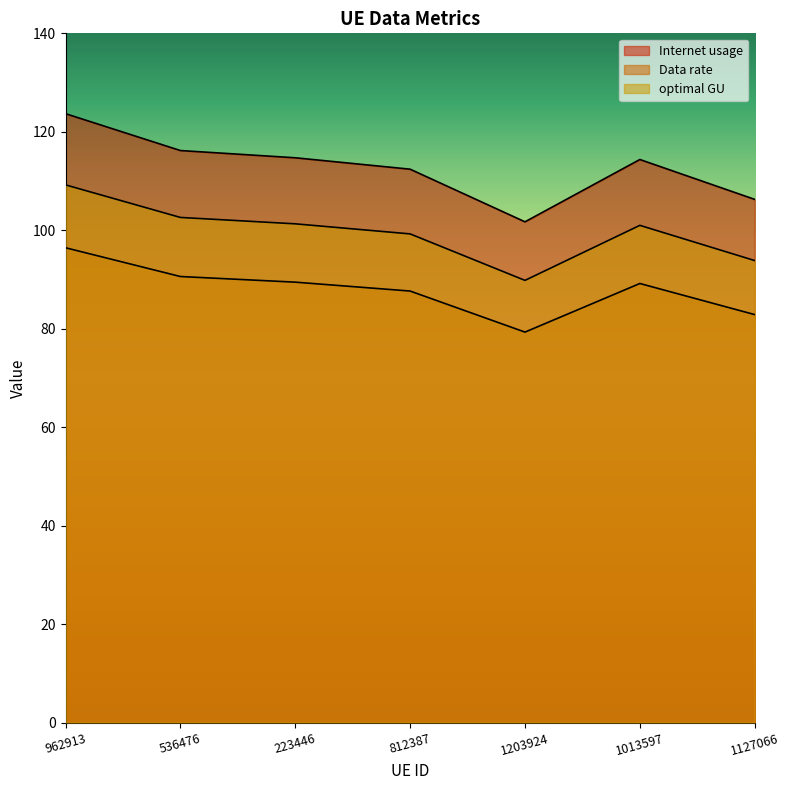

True or false: Internet usage and optimal GU cross at least once.

False